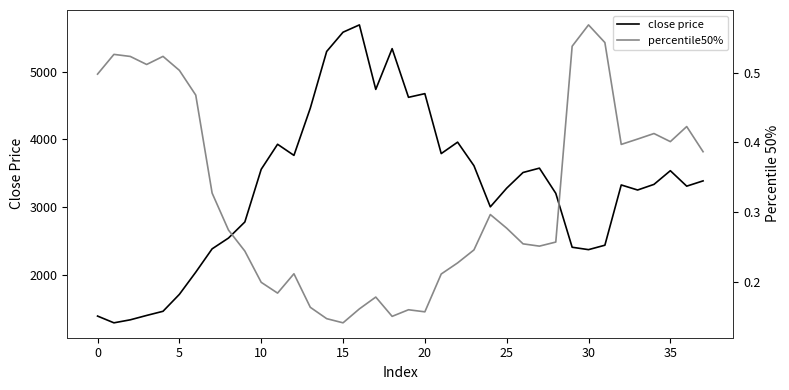

What is the difference between the maximum and second lowest values in the close price series?

4349.8